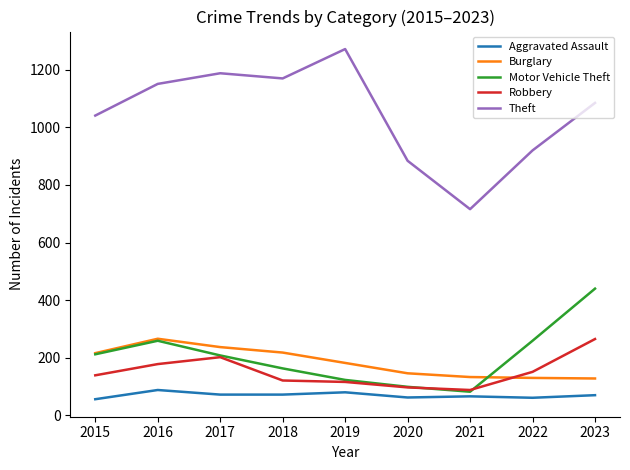

Which series has the largest total across all categories?

Theft